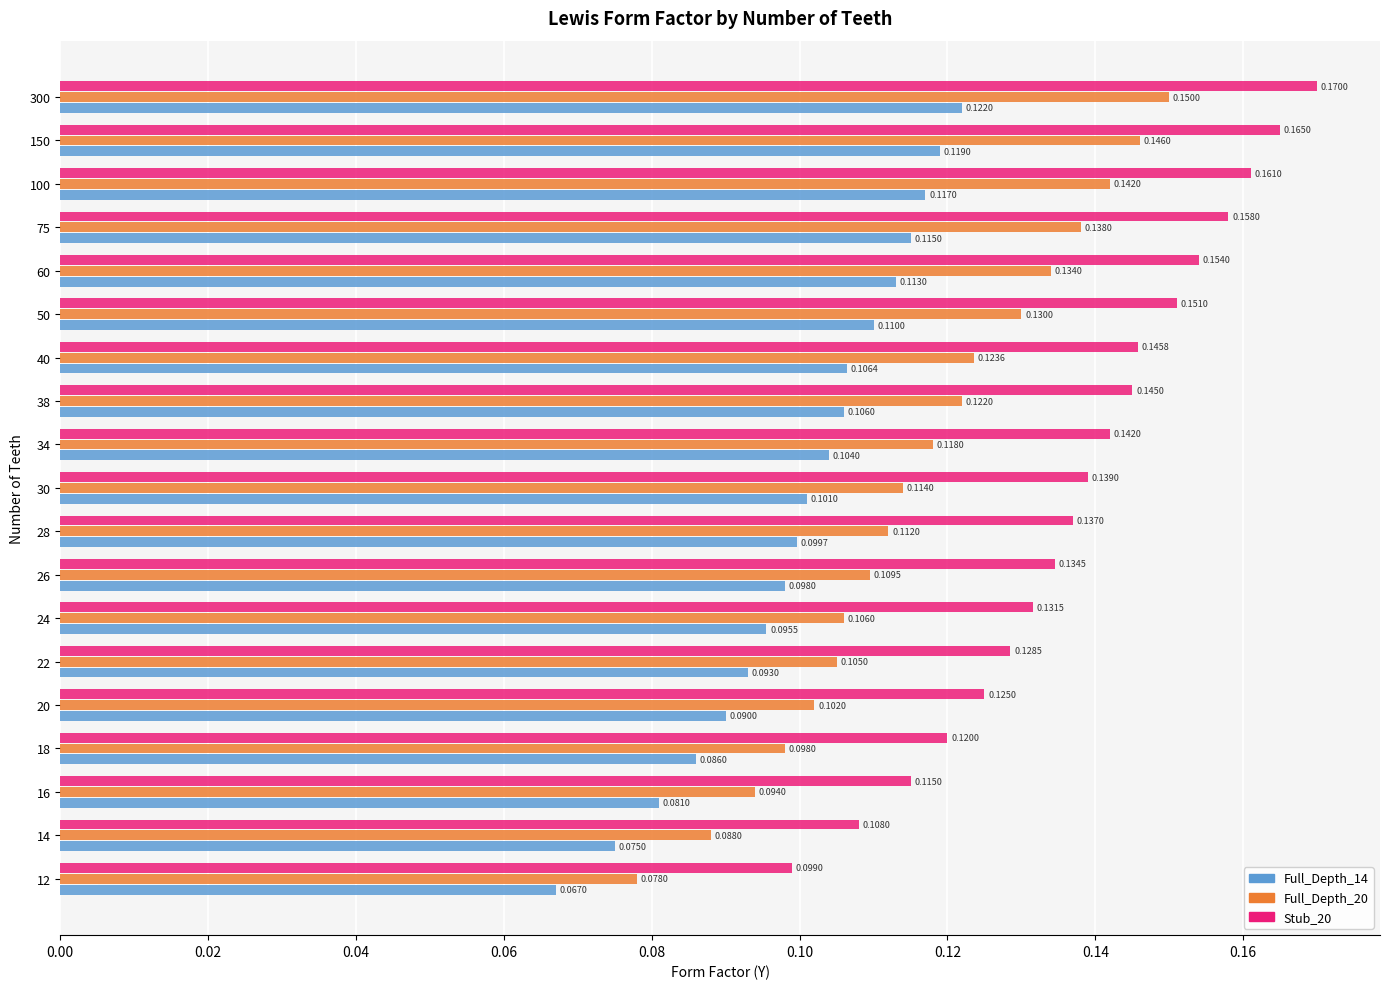

How many data points does each series have?

19